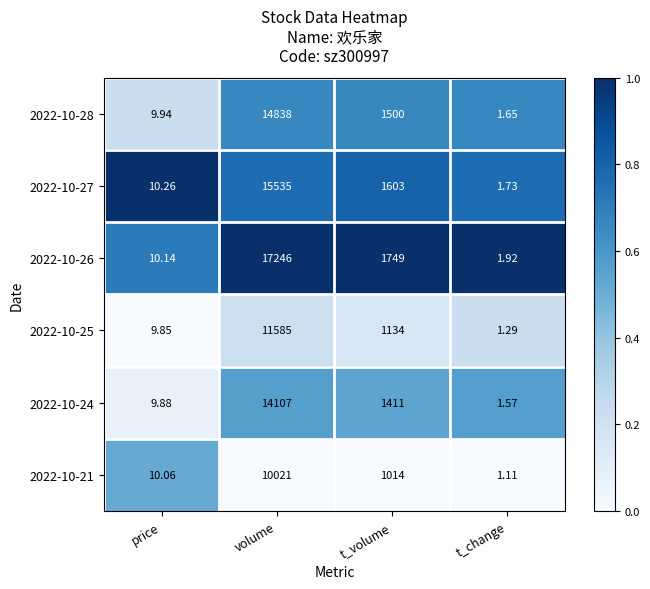

Where does the 2022-10-28 series first go above 1500?

volume